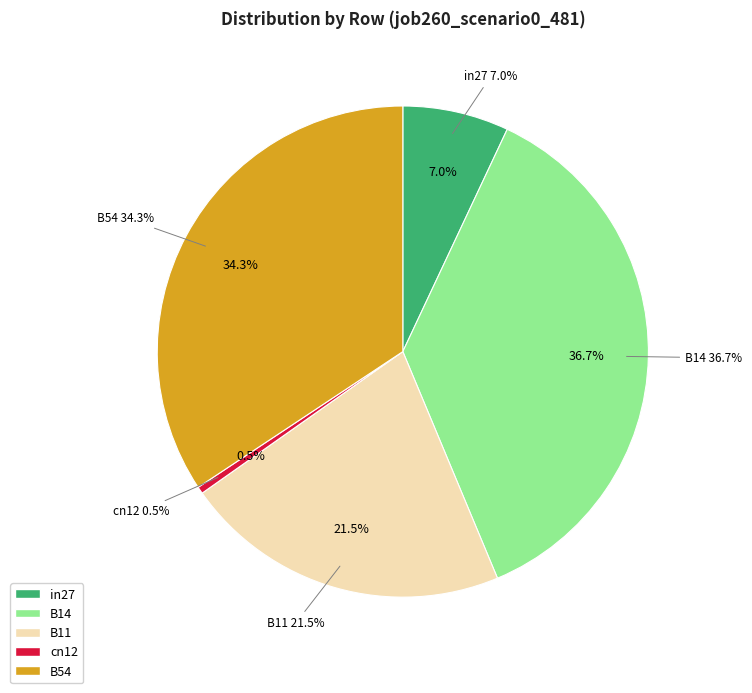

Rank the categories by value from highest to lowest.

B14, B54, B11, in27, cn12